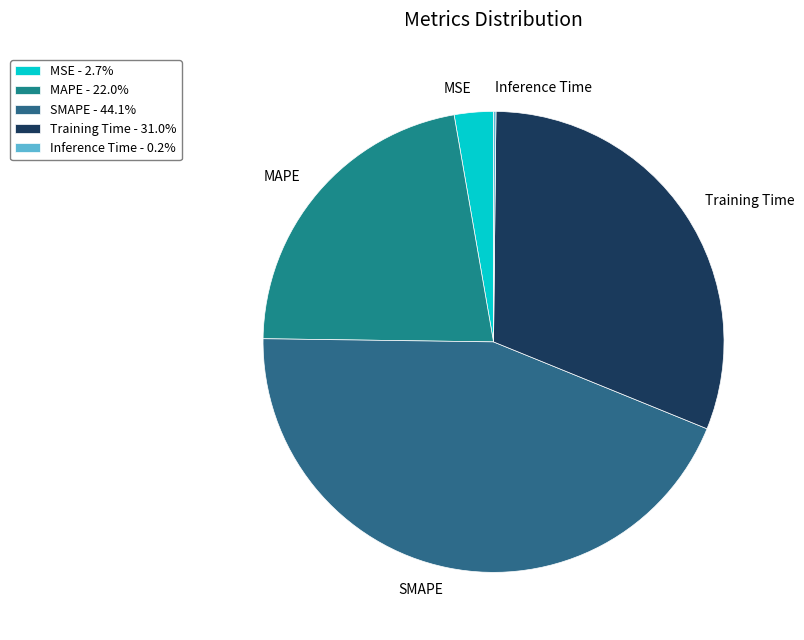

Approximately how many times larger is the value at MAPE compared to Training Time?

0.7